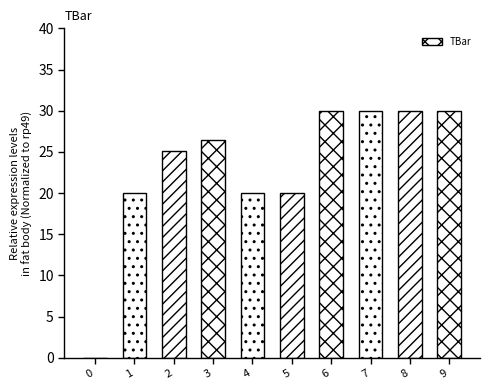

What is the greatest value displayed?

30.0